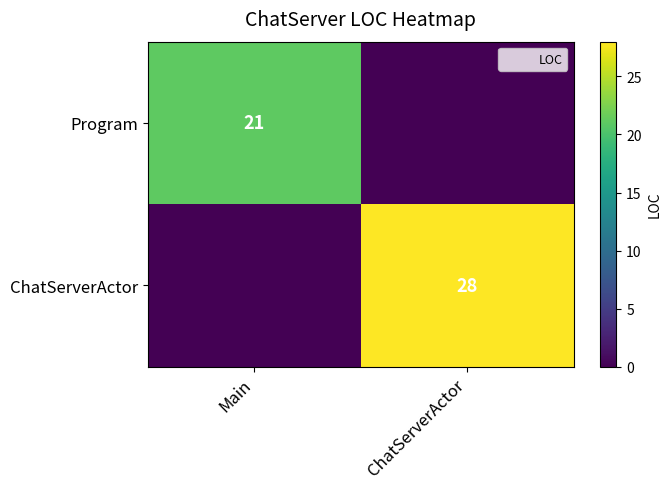

Is it true that ChatServerActor equals 14 at ChatServerActor?

False